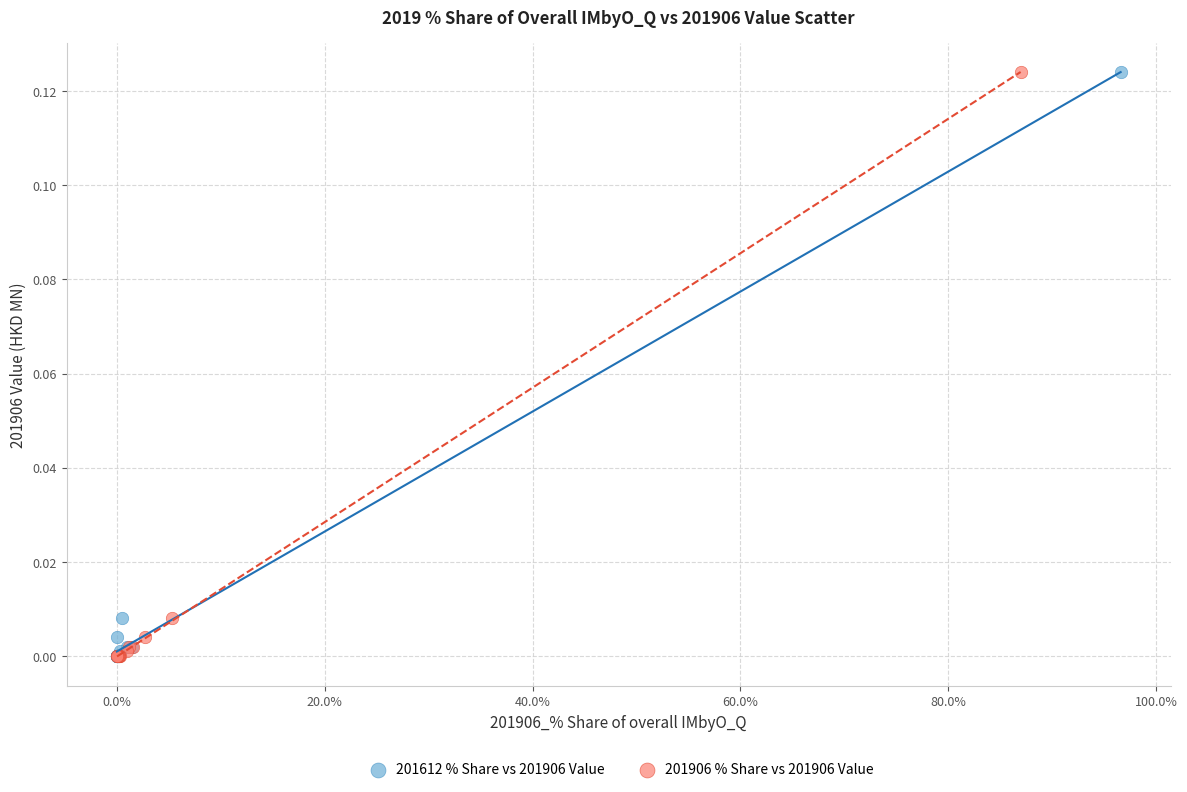

What are all the series names shown in the legend?

201612 % Share vs 201906 Value, 201906 % Share vs 201906 Value